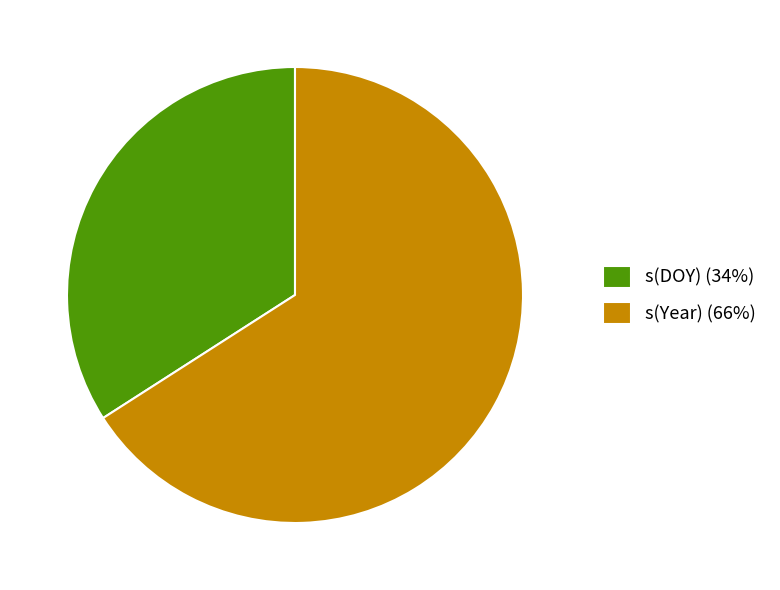

What is the smallest slice in the pie chart?

s(DOY)